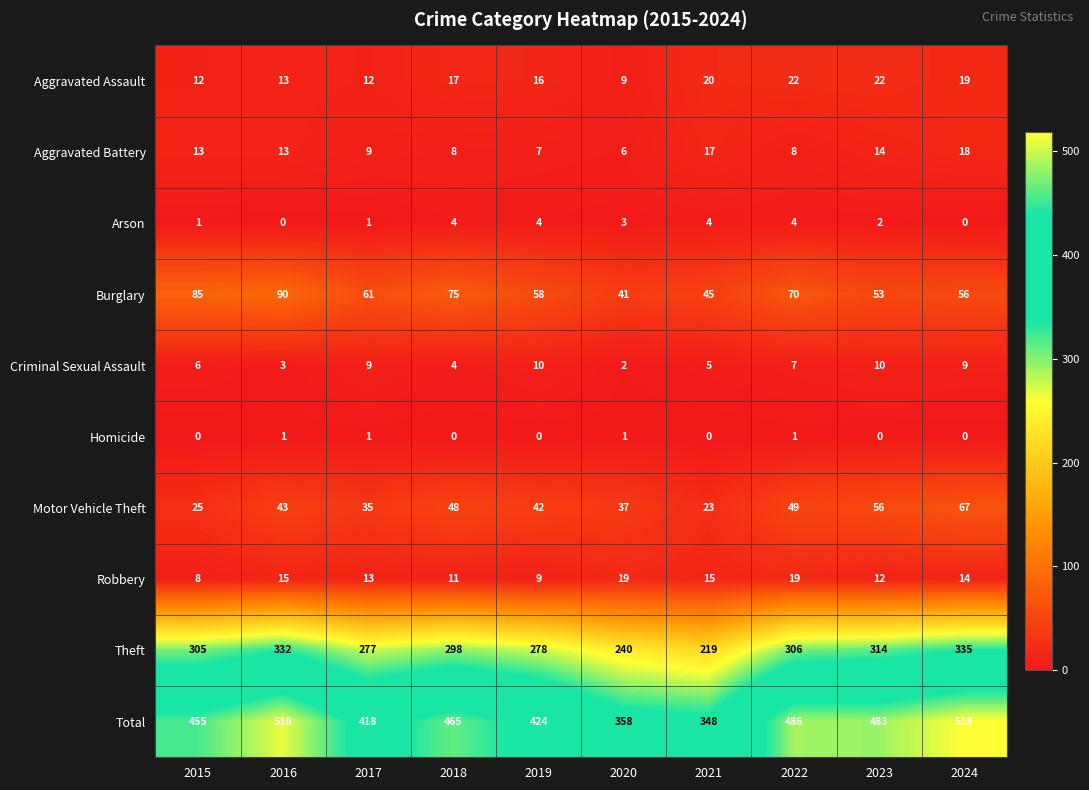

Where is Aggravated Assault nearest to the value 15?

2019